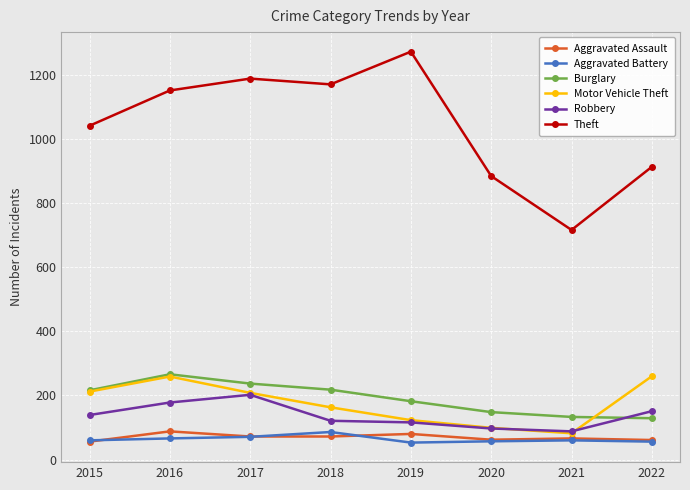

Which series has the largest total across all categories?

Theft